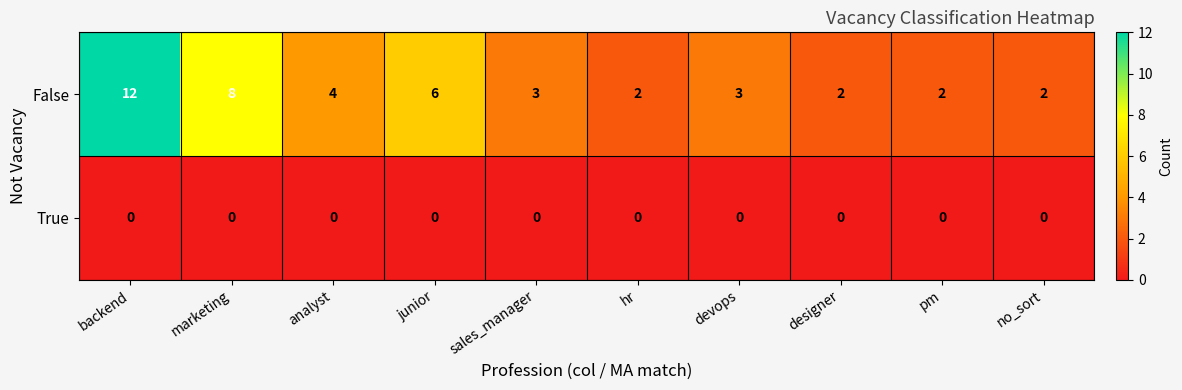

What is the sum of the False values at hr and backend?

14